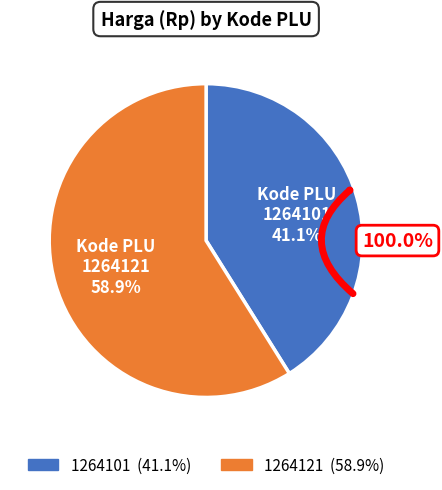

Does any single category account for the majority?

Yes